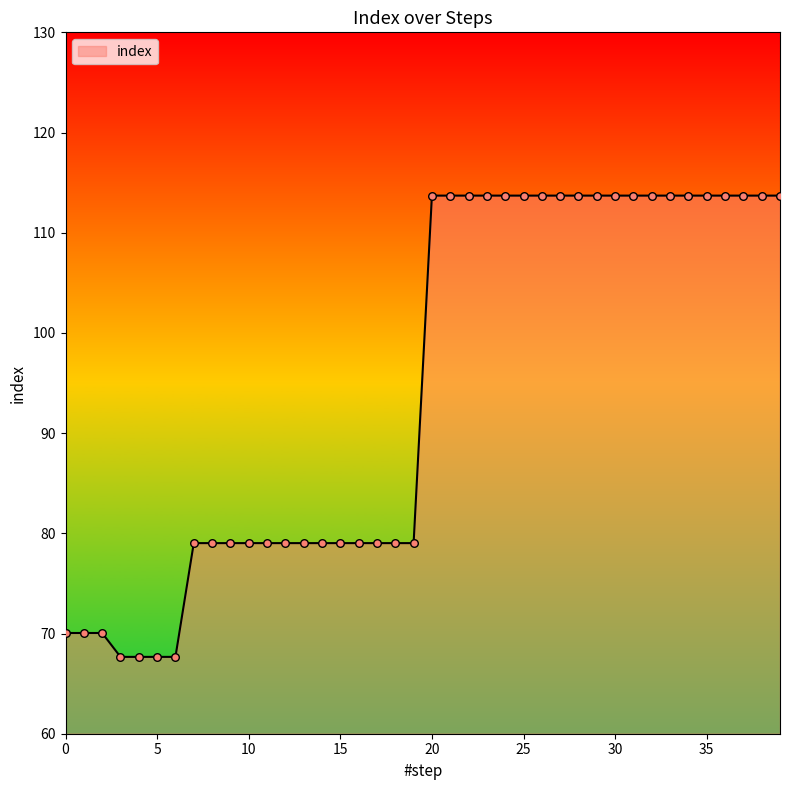

What is the maximum value shown in the chart?

113.7